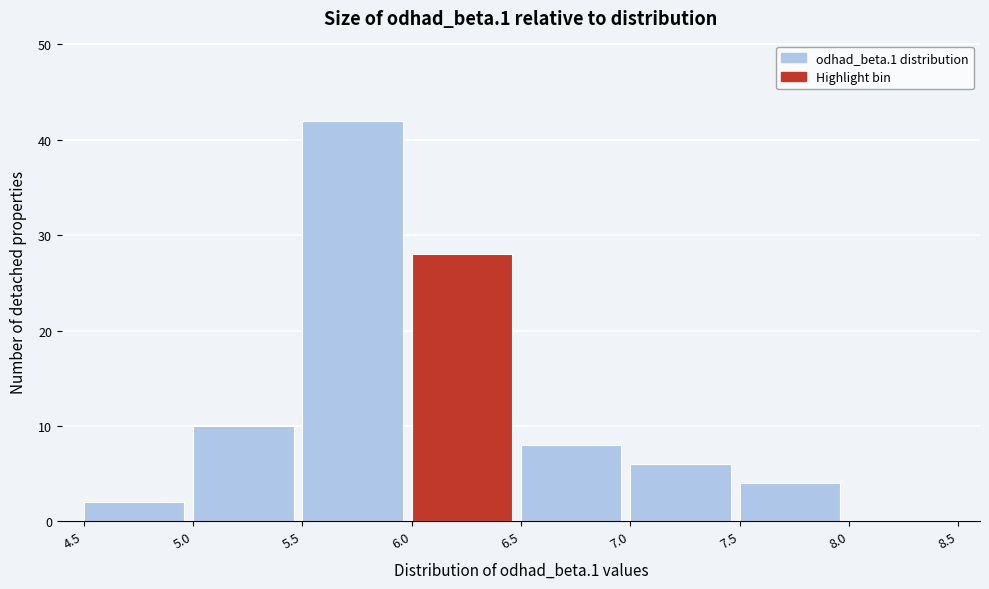

Which range on the x-axis has the tallest bar?

5.5 to 6.0